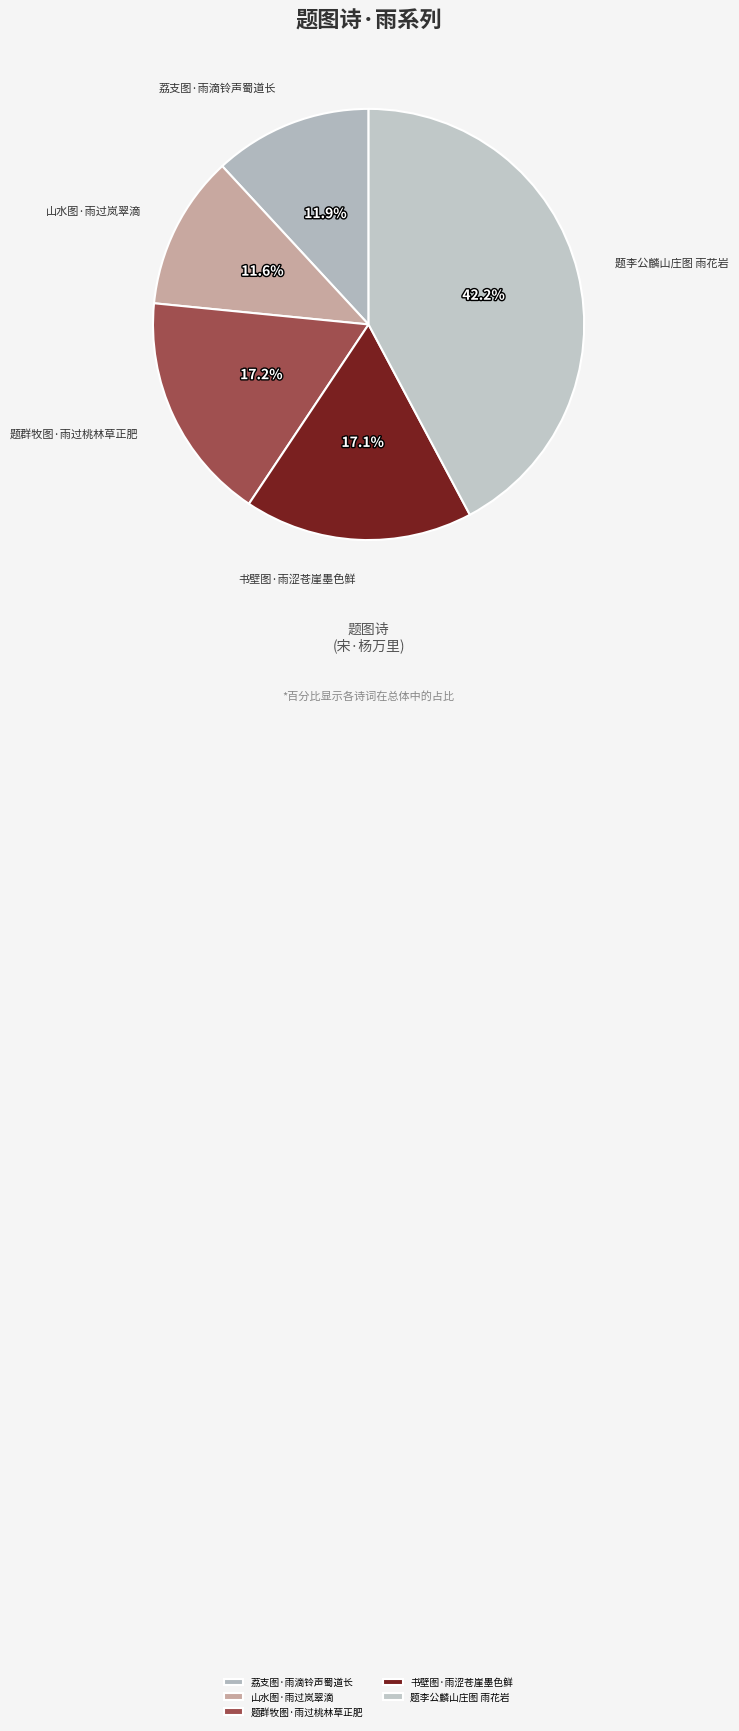

To the nearest percent, what percentage of the pie is 荔支图·雨滴铃声蜀道长?

12%